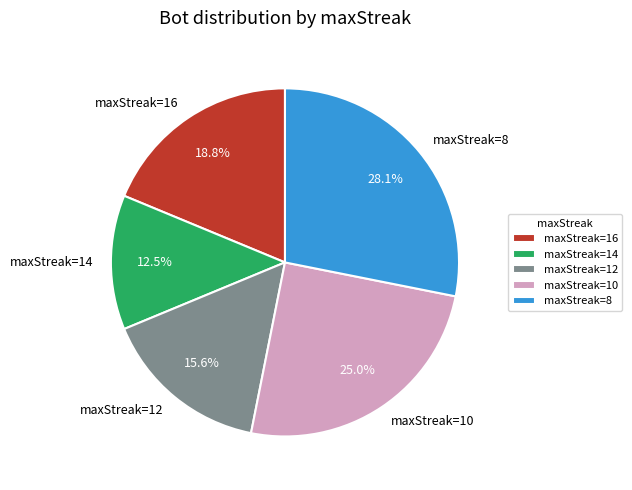

What is the ratio of the value at maxStreak=14 to the value at maxStreak=8?

0.4